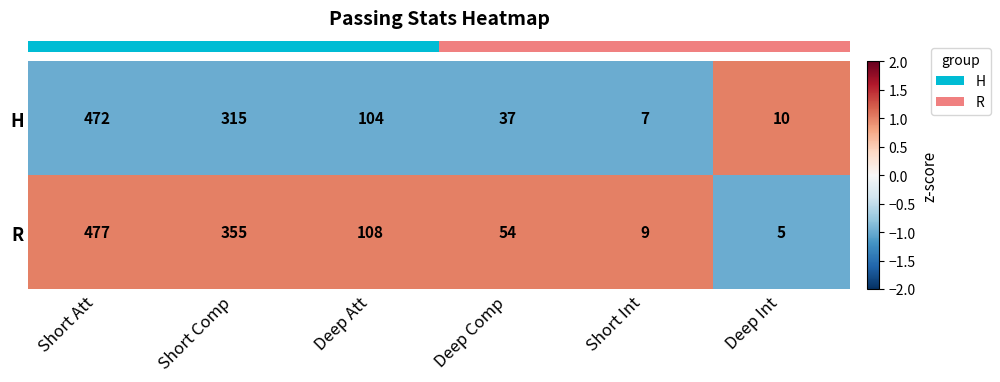

What is the smallest value displayed?

5